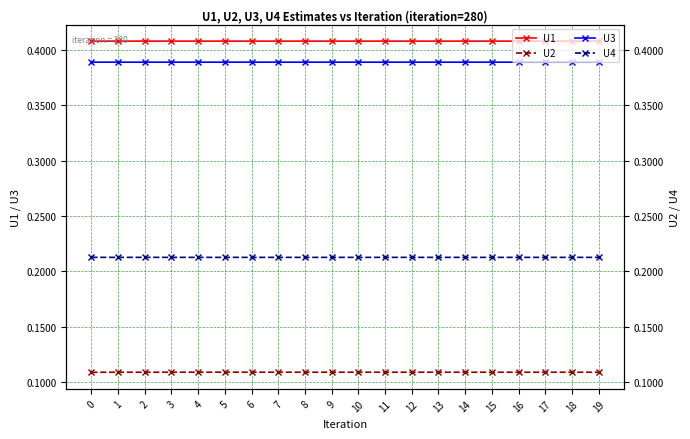

What is the value of the U1 point at the 8th from the left?

0.4